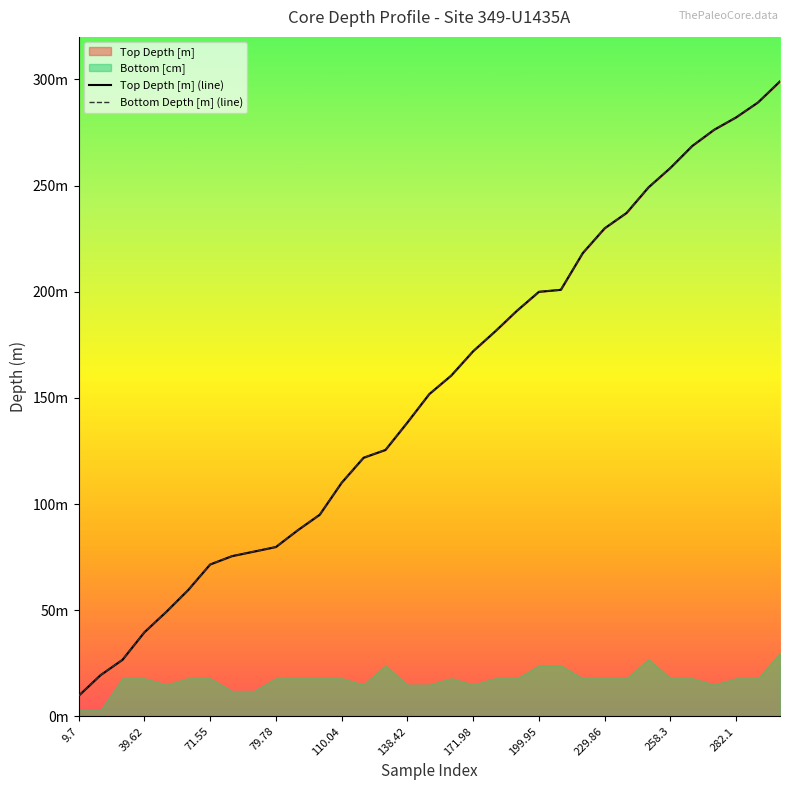

How many values in the Top Depth [m] series are below 151?

16